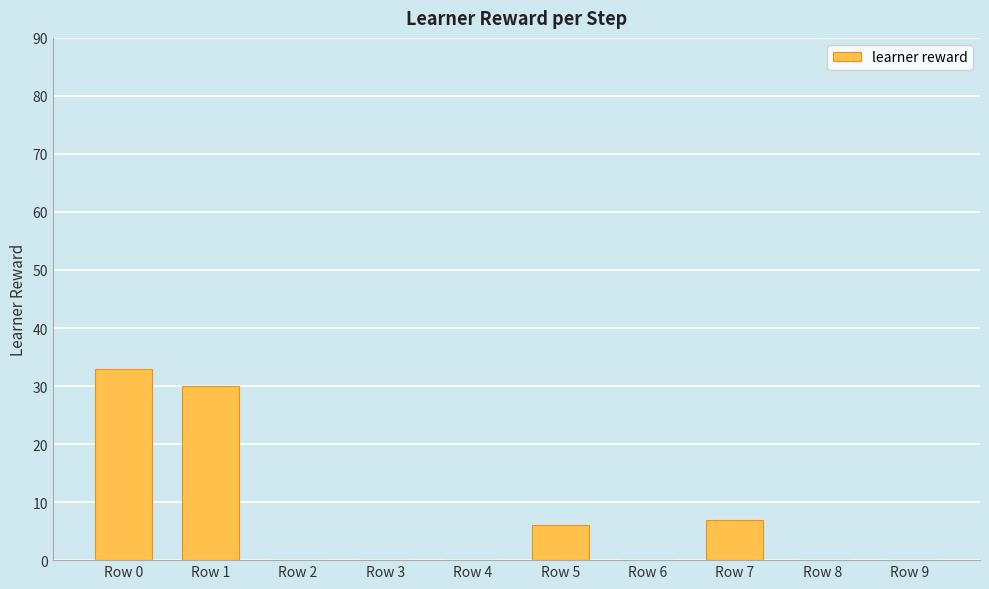

Which has a higher value, Row 7 or Row 6?

Row 7